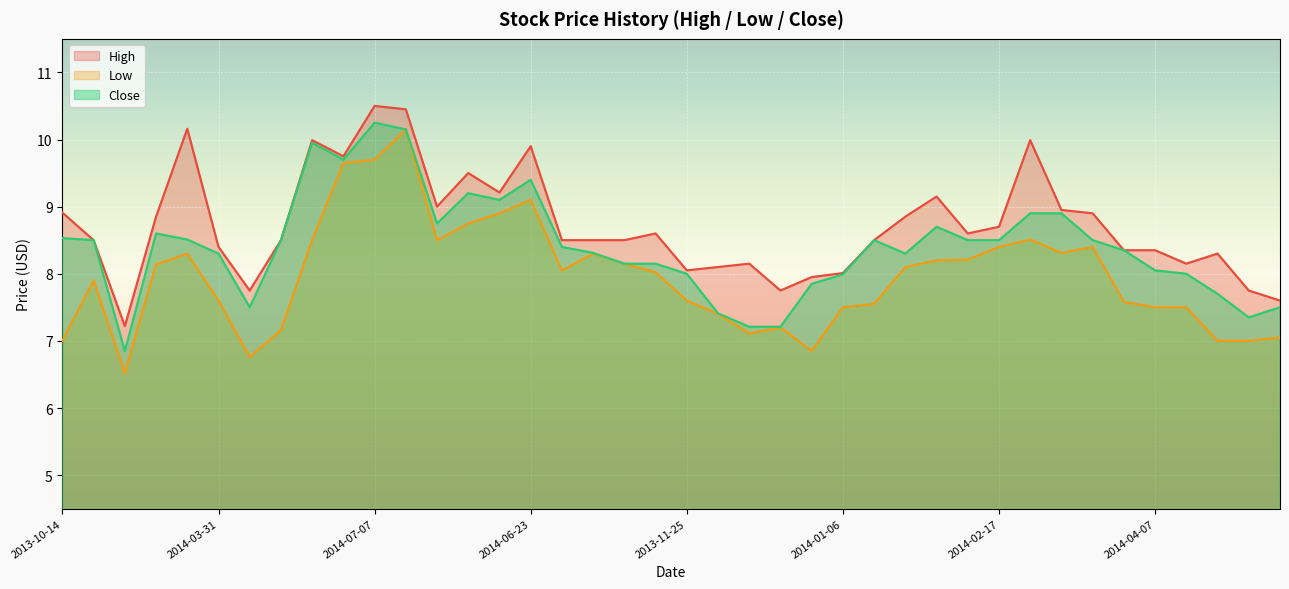

Which series has the largest total across all categories?

High